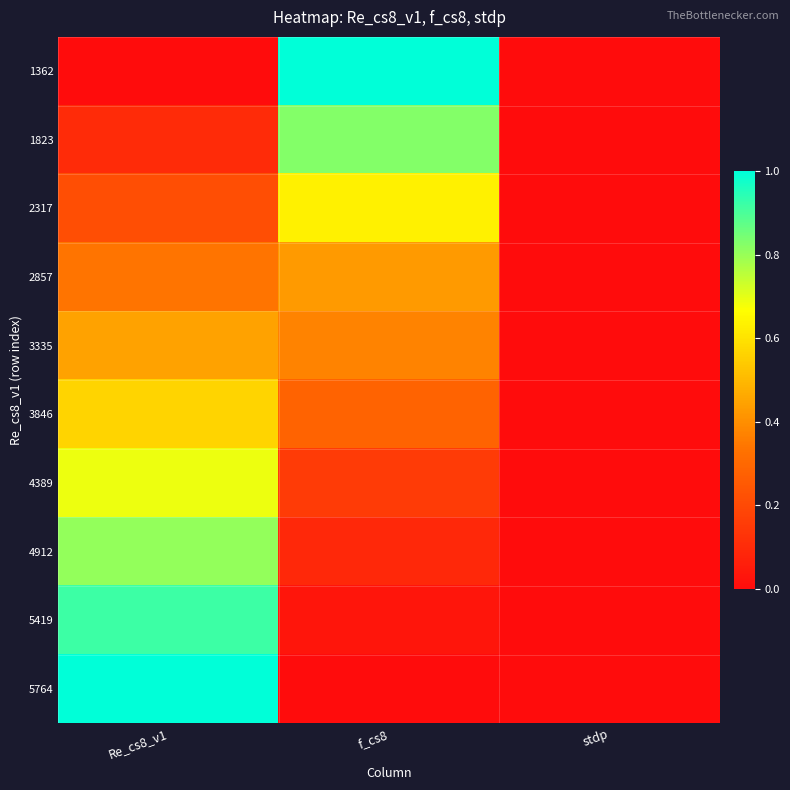

Which series has the largest total across all categories?

1362